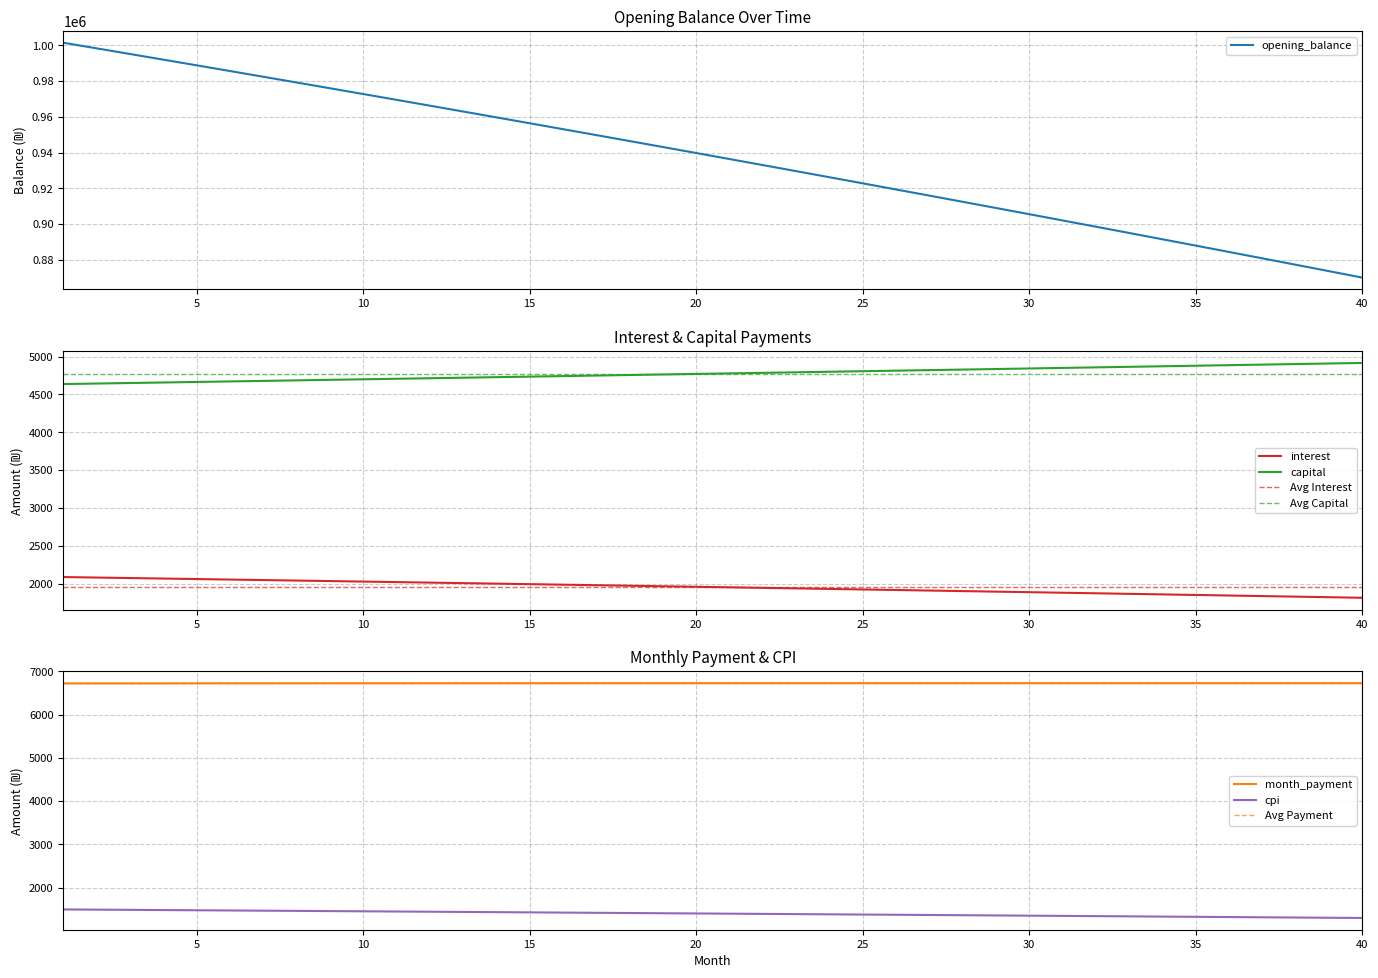

True or false: interest and capital cross at least once.

False